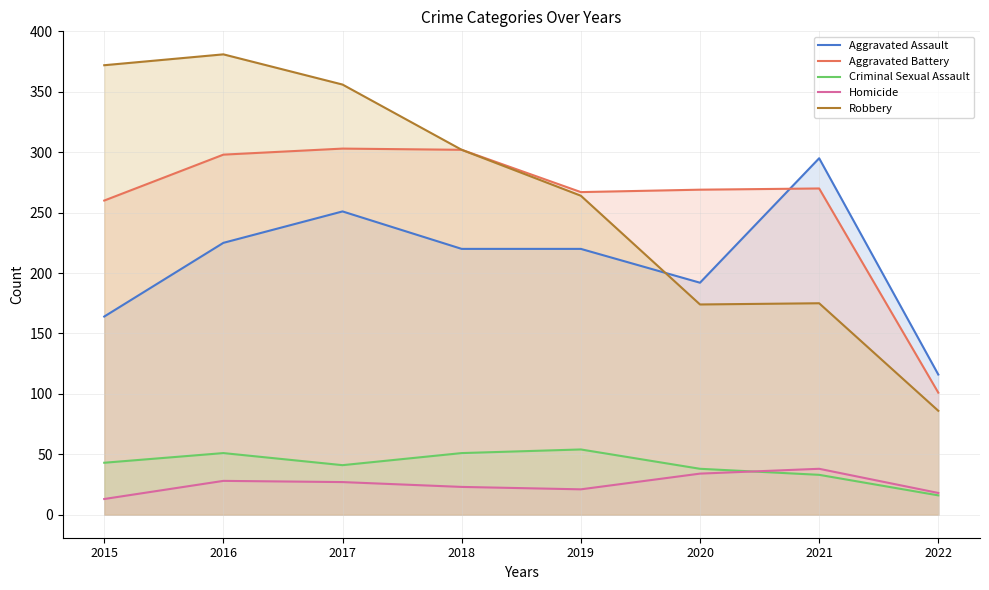

Which series has the largest range (max minus min)?

Robbery